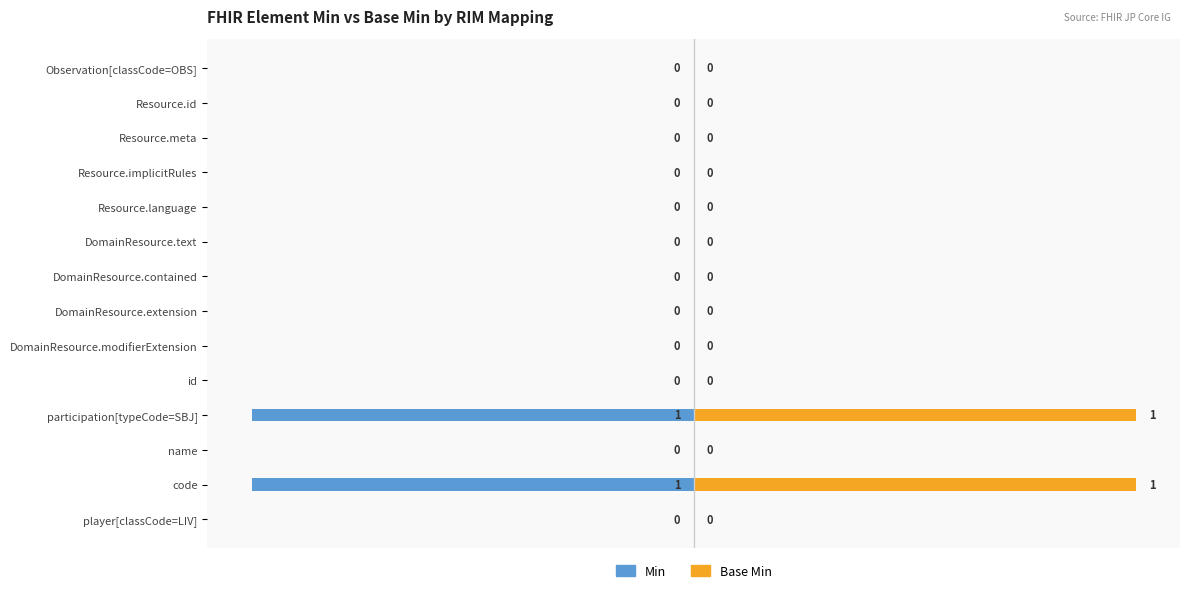

What is the difference between the maximum and second lowest values in the Min series?

1